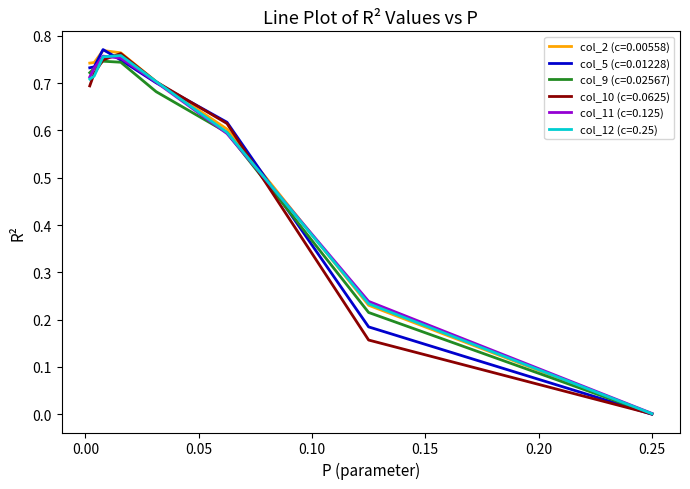

At which label is col_11 (c=0.125) closest to 0?

0.25